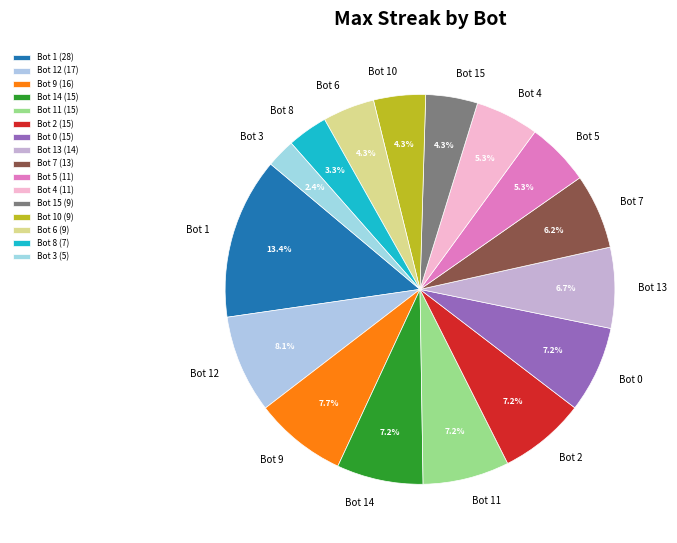

What percentage is the Bot 9 slice, to the nearest percent?

8%